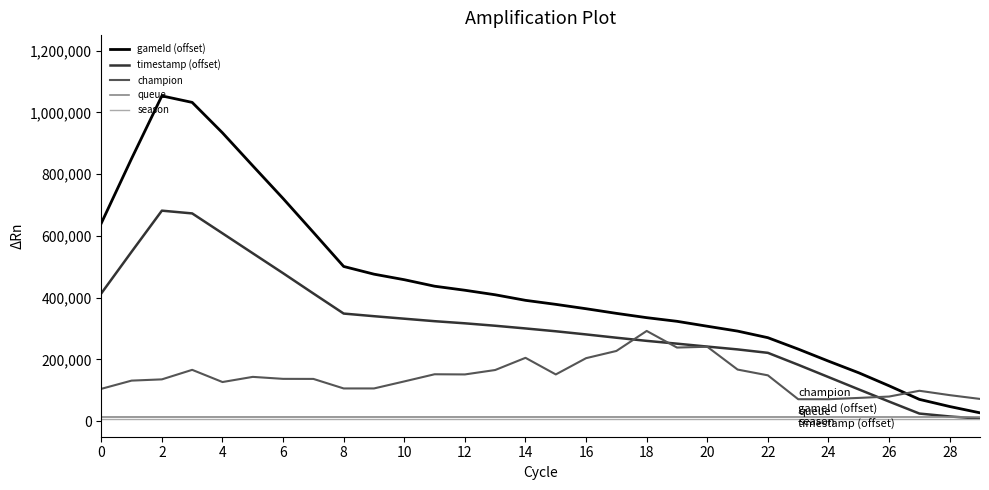

True or false: timestamp (offset) and gameId (offset) intersect in this chart.

False